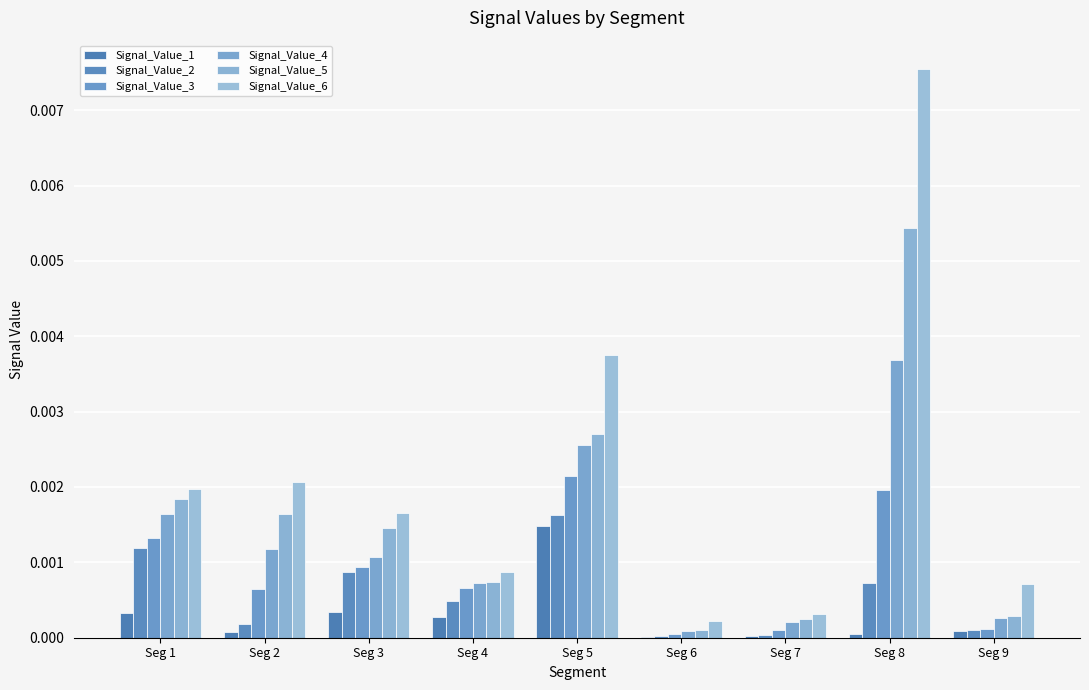

Which series has the largest total across all categories?

Signal_Value_6